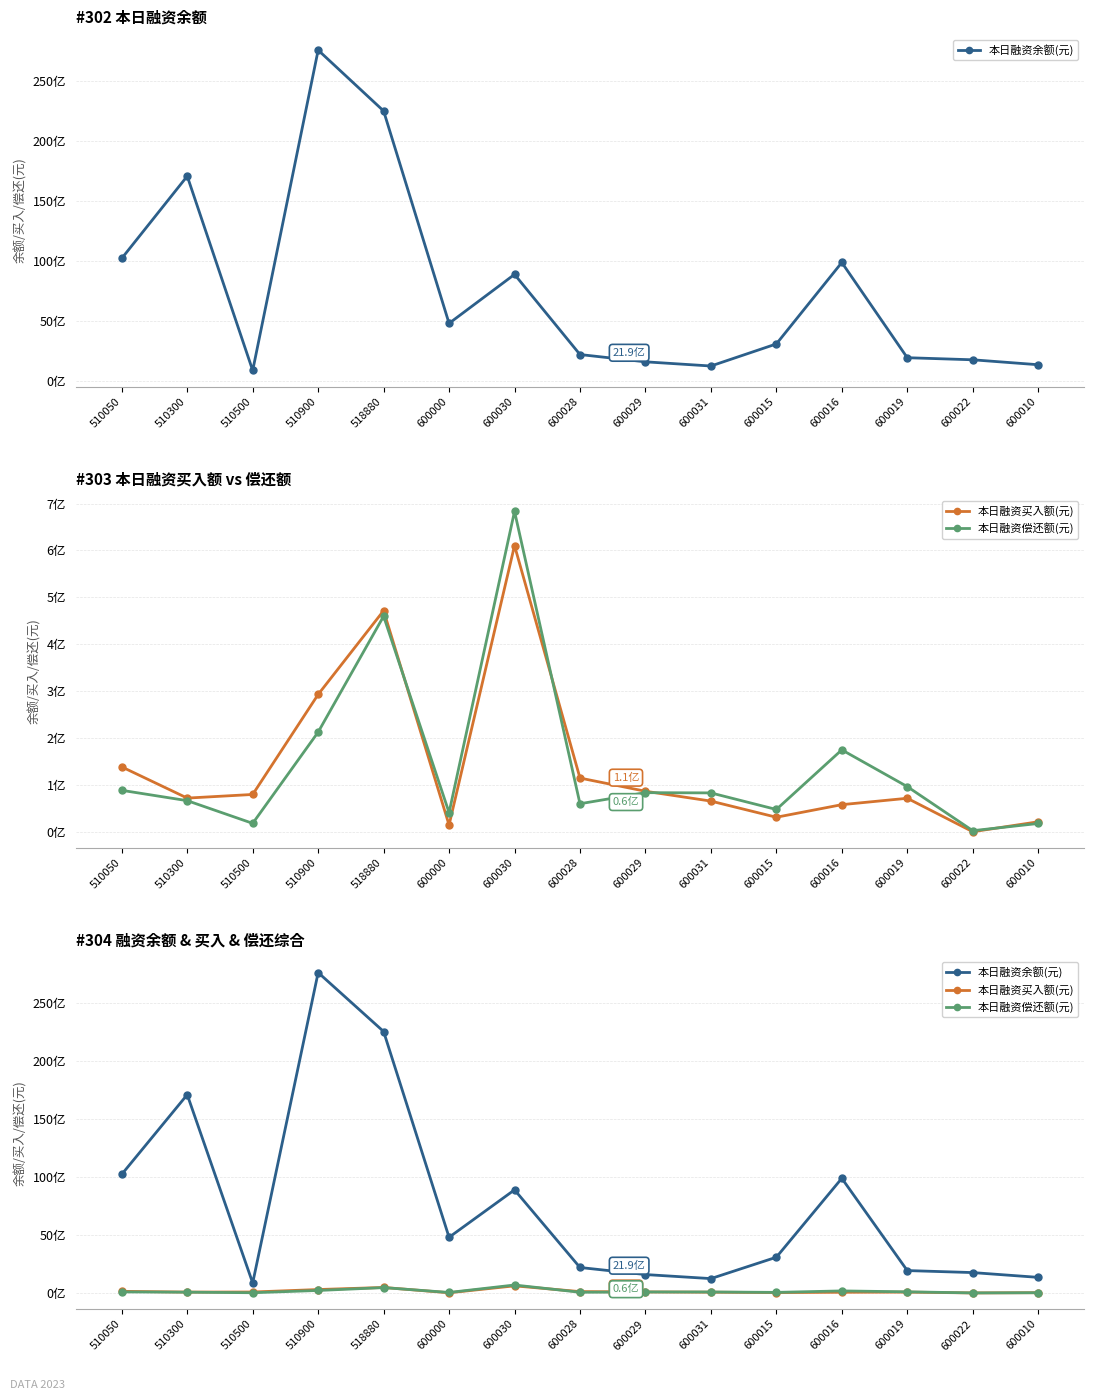

Reading left to right, transcribe all the data shown in this chart.

本日融资余额(元): 510050=102.2	510300=170.9	510500=8.6	510900=276.1	518880=225.3	600000=48.0	600030=88.8	600028=21.9	600029=15.8	600031=12.3	600015=30.8	600016=98.8	600019=19.3	600022=17.5	600010=13.4
本日融资买入额(元): 510050=1.4	510300=0.7	510500=0.8	510900=2.9	518880=4.7	600000=0.1	600030=6.1	600028=1.1	600029=0.9	600031=0.7	600015=0.3	600016=0.6	600019=0.7	600022=0.0	600010=0.2
本日融资偿还额(元): 510050=0.9	510300=0.7	510500=0.2	510900=2.1	518880=4.6	600000=0.4	600030=6.8	600028=0.6	600029=0.8	600031=0.8	600015=0.5	600016=1.7	600019=1.0	600022=0.0	600010=0.2